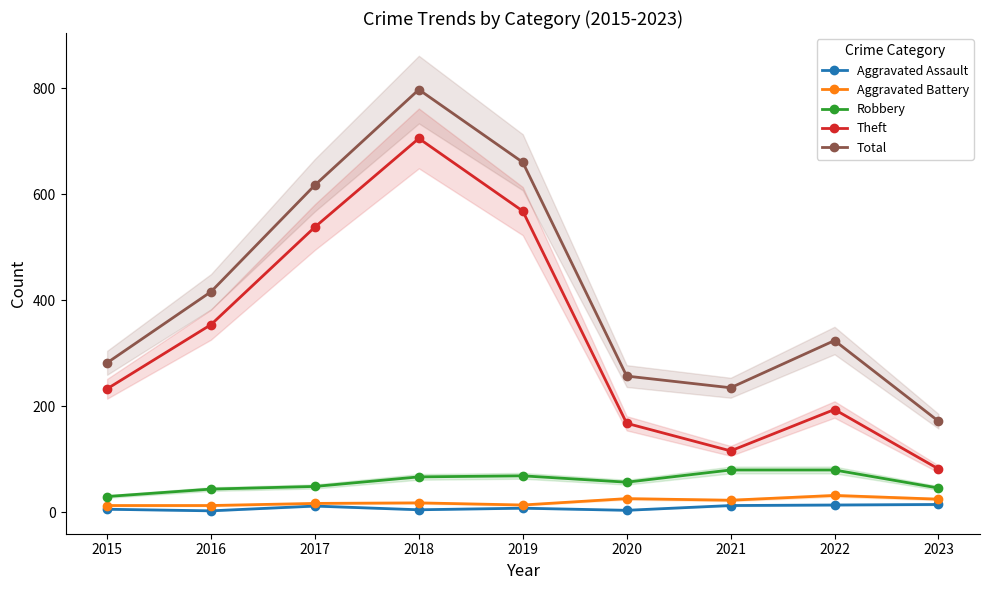

Reading left to right, list all the values displayed in this chart.

Aggravated Assault: 6	3	12	5	8	4	13	14	15
Aggravated Battery: 13	13	17	18	14	26	23	32	25
Robbery: 30	44	49	67	69	57	80	80	46
Theft: 233	354	538	705	568	168	116	194	82
Total: 282	416	617	797	660	257	235	324	172